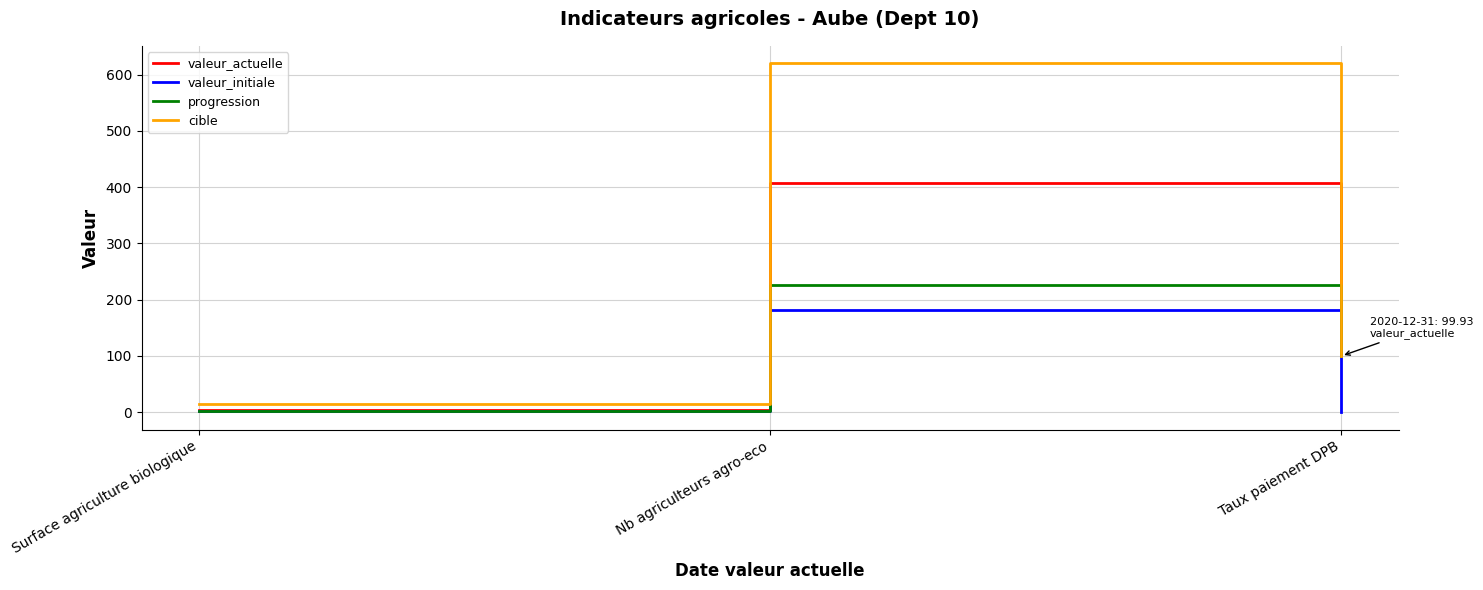

Rank the series by their average value, from highest to lowest.

cible, valeur_actuelle, progression, valeur_initiale